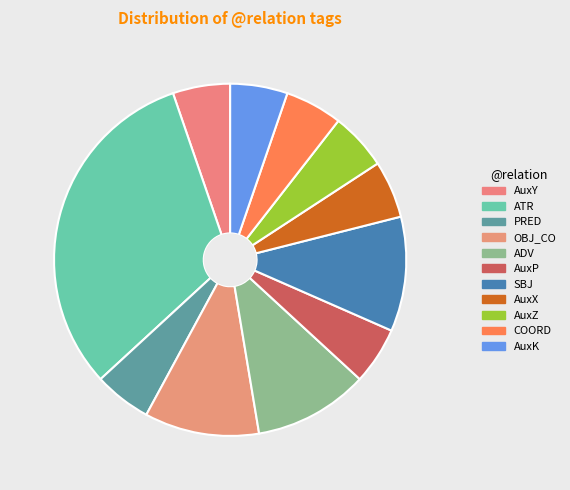

Is there any slice that represents more than half of the pie?

No